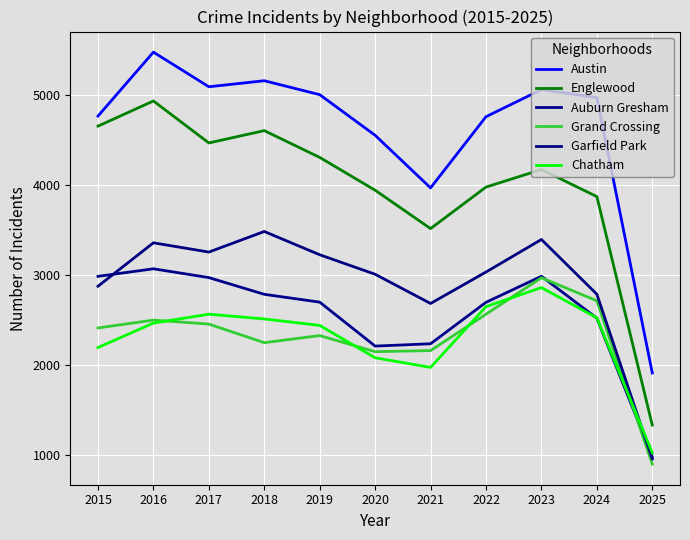

Reading right to left, list all the values displayed in this chart.

Austin: 2025=1912	2024=4976	2023=5064	2022=4763	2021=3971	2020=4556	2019=5008	2018=5163	2017=5096	2016=5481	2015=4770
Englewood: 2025=1332	2024=3874	2023=4175	2022=3980	2021=3518	2020=3945	2019=4310	2018=4608	2017=4471	2016=4938	2015=4658
Auburn Gresham: 2025=978	2024=2521	2023=2988	2022=2698	2021=2237	2020=2211	2019=2700	2018=2787	2017=2973	2016=3071	2015=2987
Grand Crossing: 2025=898	2024=2715	2023=2971	2022=2566	2021=2161	2020=2149	2019=2328	2018=2249	2017=2456	2016=2500	2015=2413
Garfield Park: 2025=955	2024=2788	2023=3397	2022=3035	2021=2685	2020=3010	2019=3227	2018=3486	2017=3257	2016=3360	2015=2877
Chatham: 2025=1023	2024=2526	2023=2862	2022=2650	2021=1974	2020=2081	2019=2441	2018=2513	2017=2566	2016=2467	2015=2195